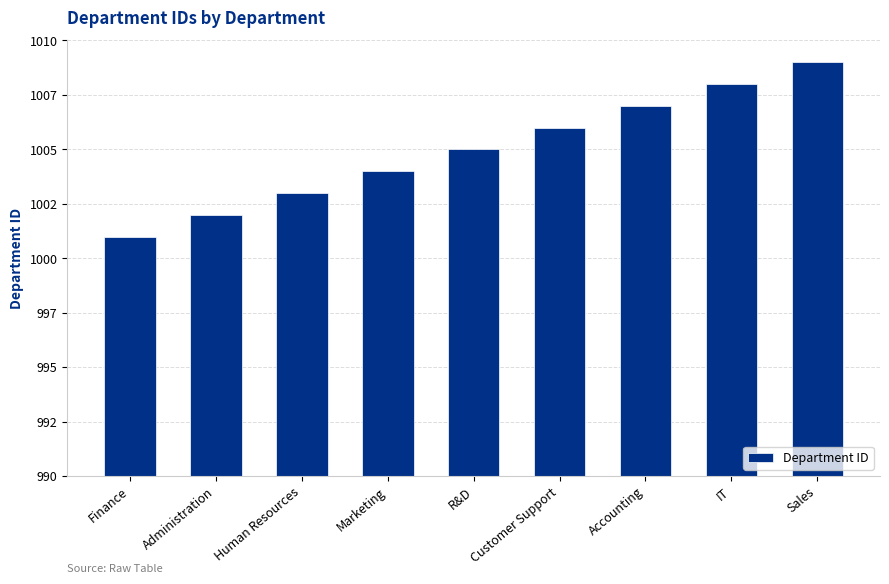

Approximately how many times larger is the value at Administration compared to Human Resources?

1.0